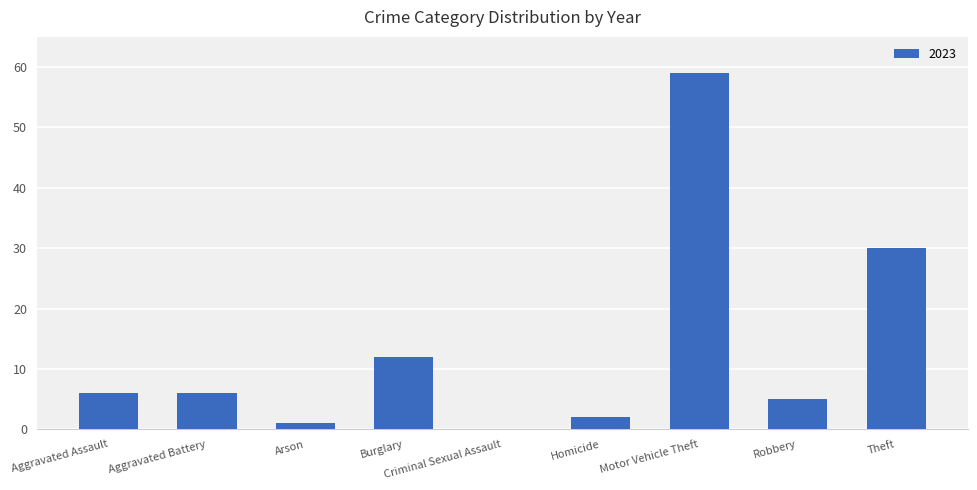

What is the sum of the values at Aggravated Assault and Aggravated Battery?

12